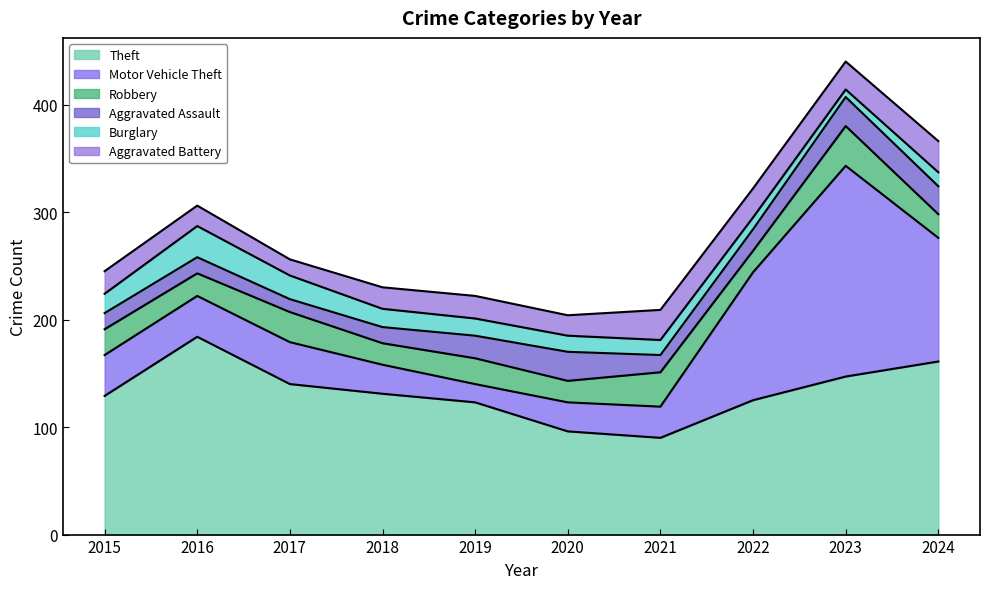

At which category is the sum across all series the highest?

2023